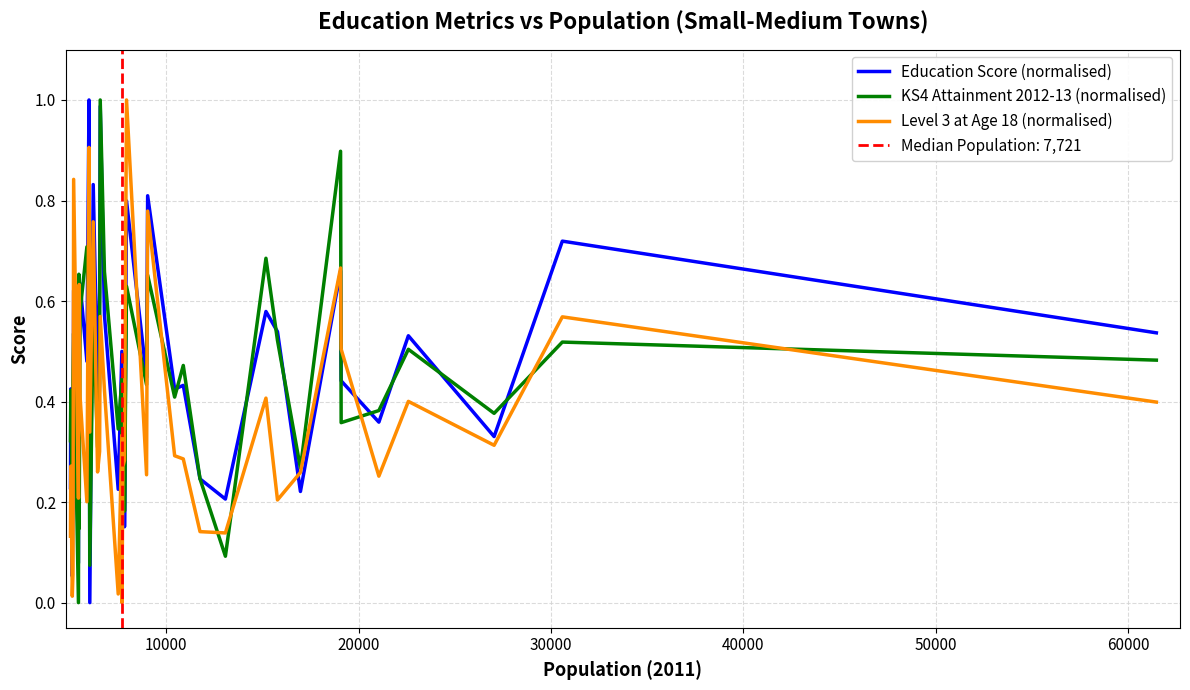

What is the total value across all series at 60000?

1.5